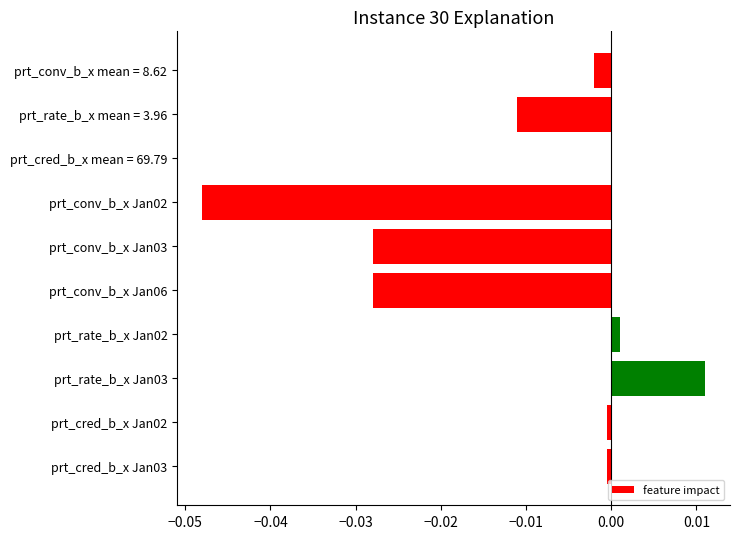

The value at prt_conv_b_x Jan02 is -0.0. True or false?

True